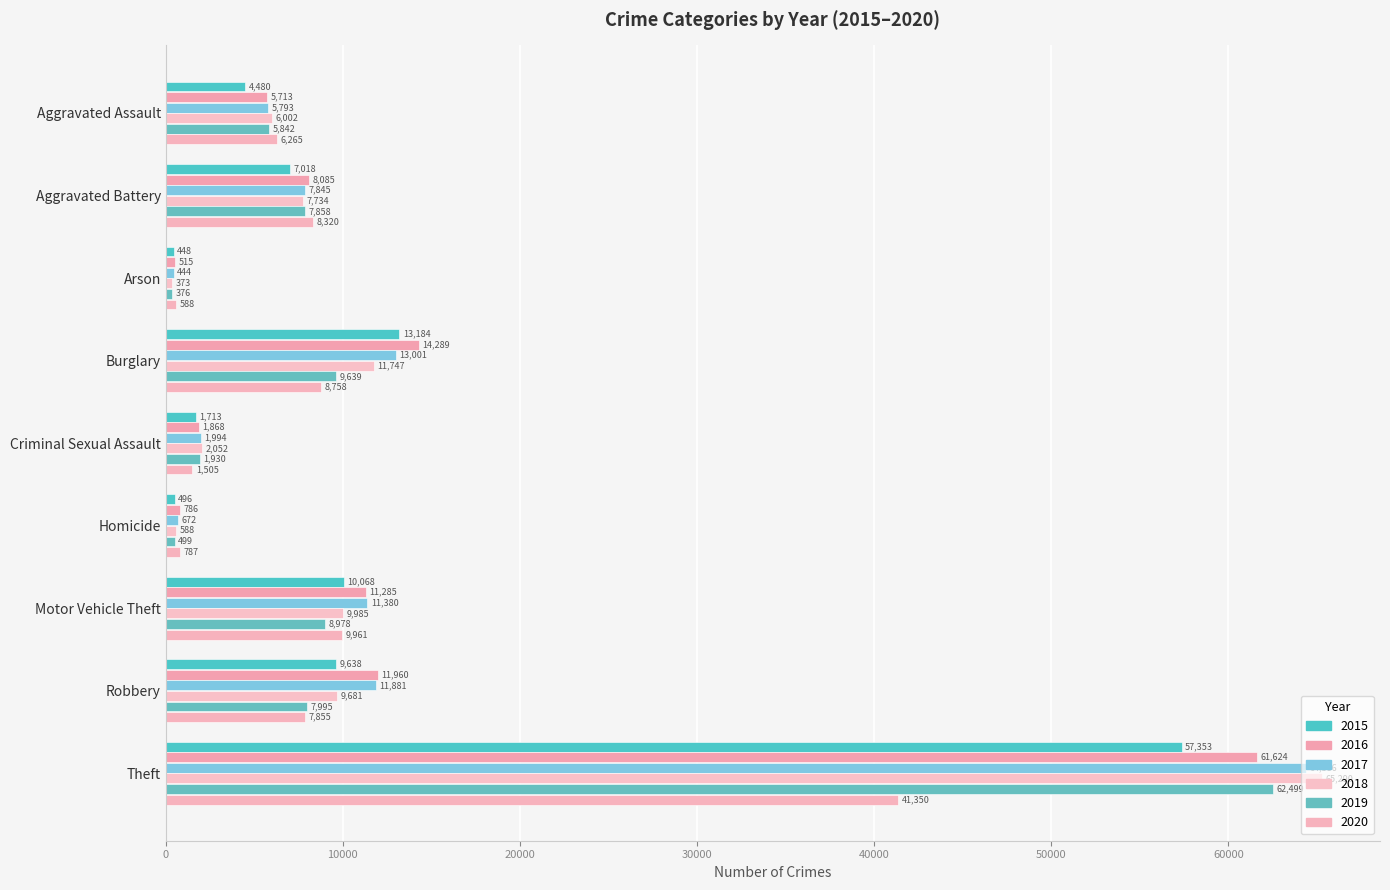

How many data points does each series have?

9